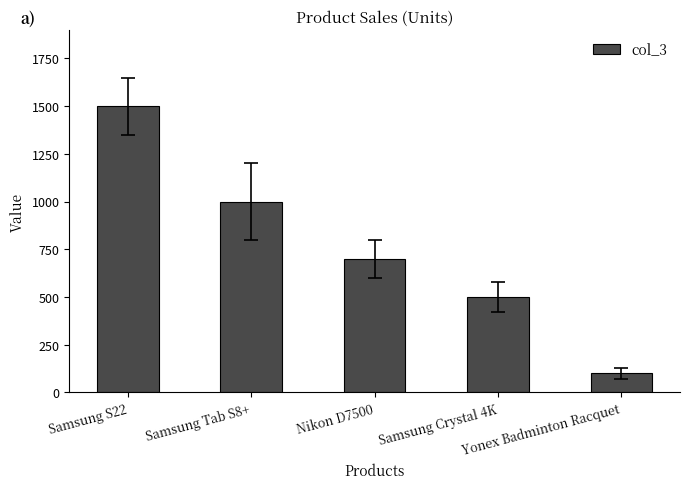

List the labels in order of value, largest first.

Samsung S22, Samsung Tab S8+, Nikon D7500, Samsung Crystal 4K, Yonex Badminton Racquet